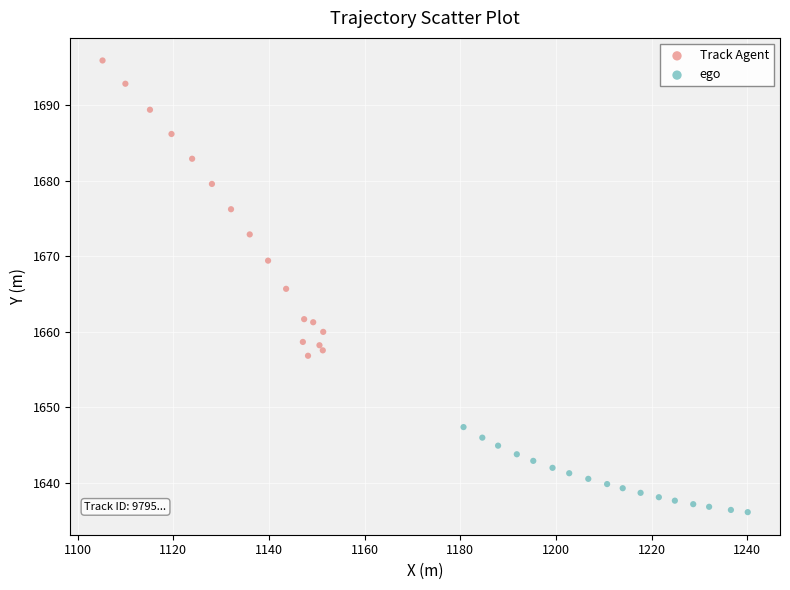

Which series has the largest Y range (max minus min)?

Track Agent